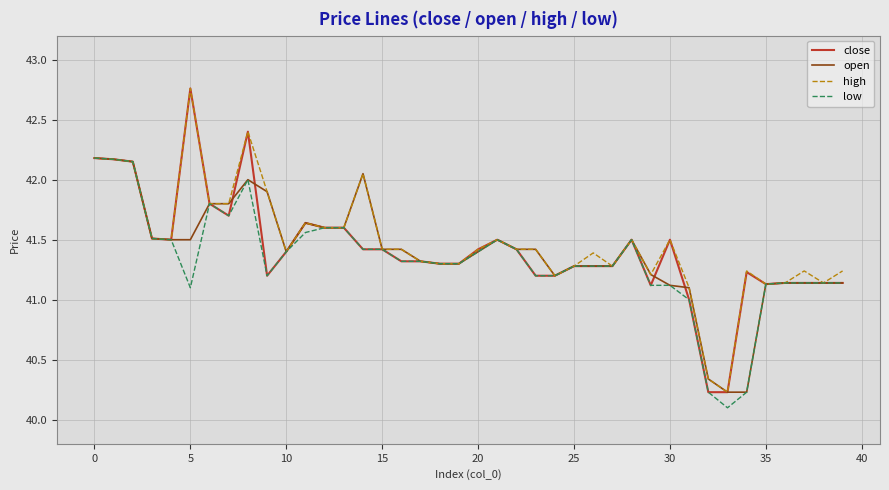

What is the maximum value for low?

42.2